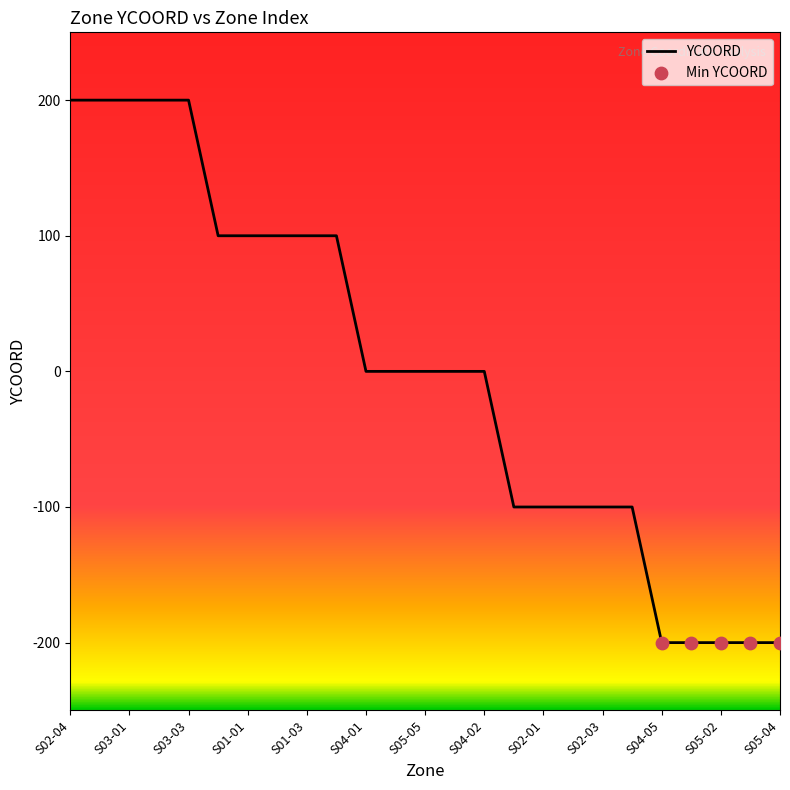

What is the minimum value shown in the chart?

-200